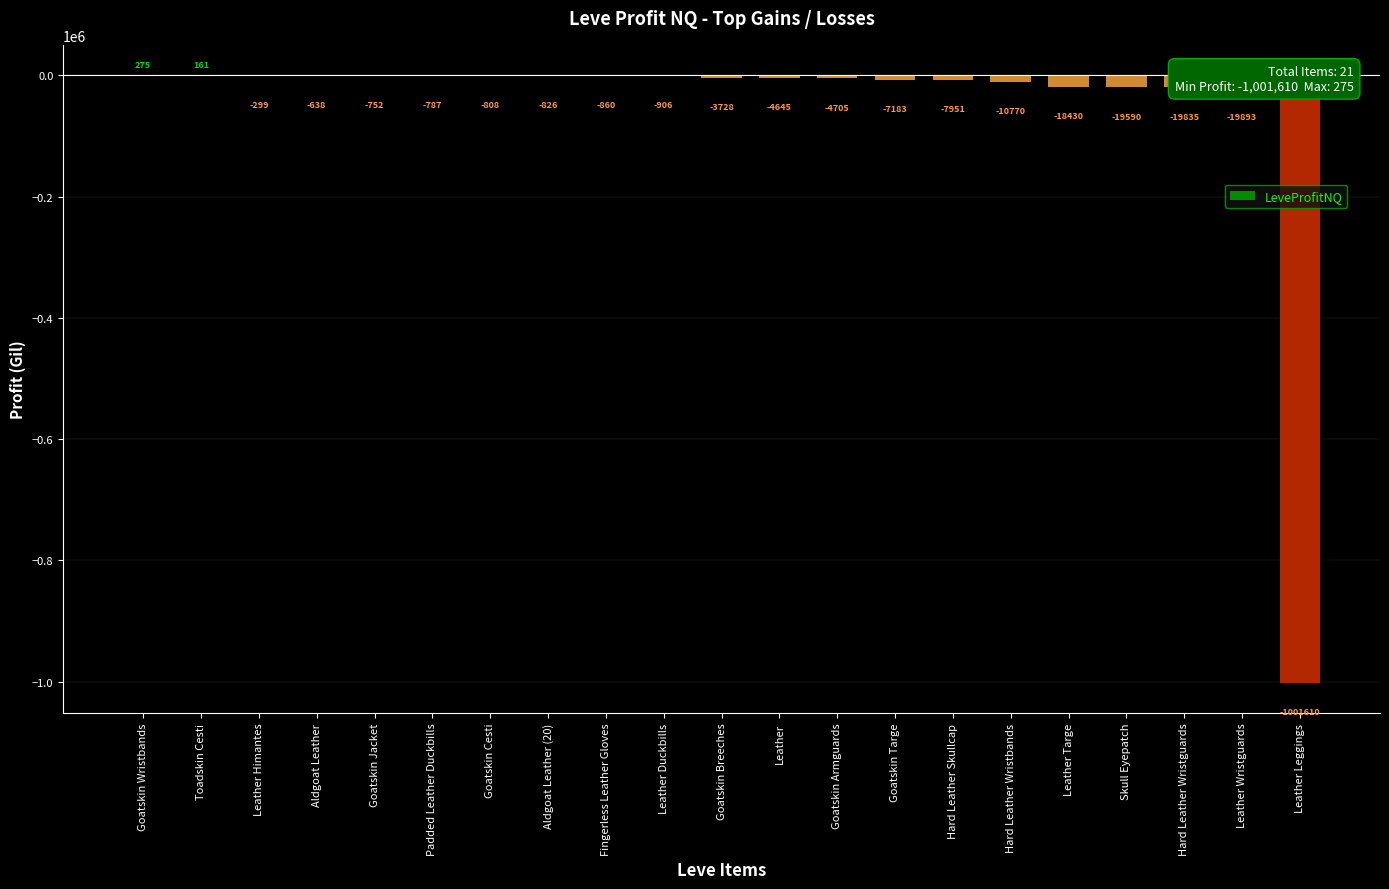

What is the maximum value shown in the chart?

275.0